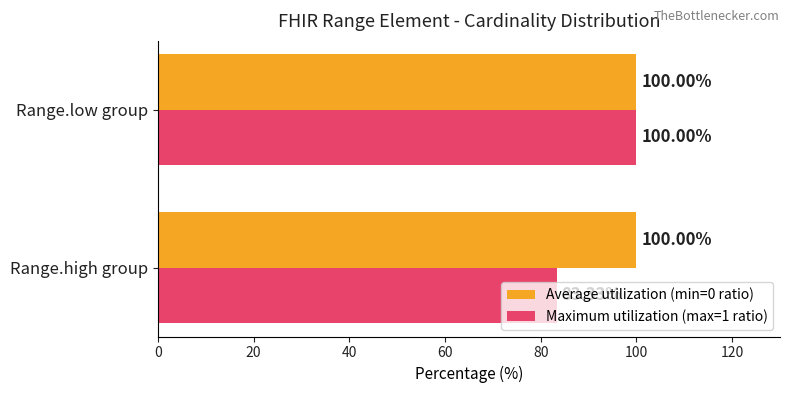

Rank the series by their average value, from highest to lowest.

Average utilization (min=0 ratio), Maximum utilization (max=1 ratio)